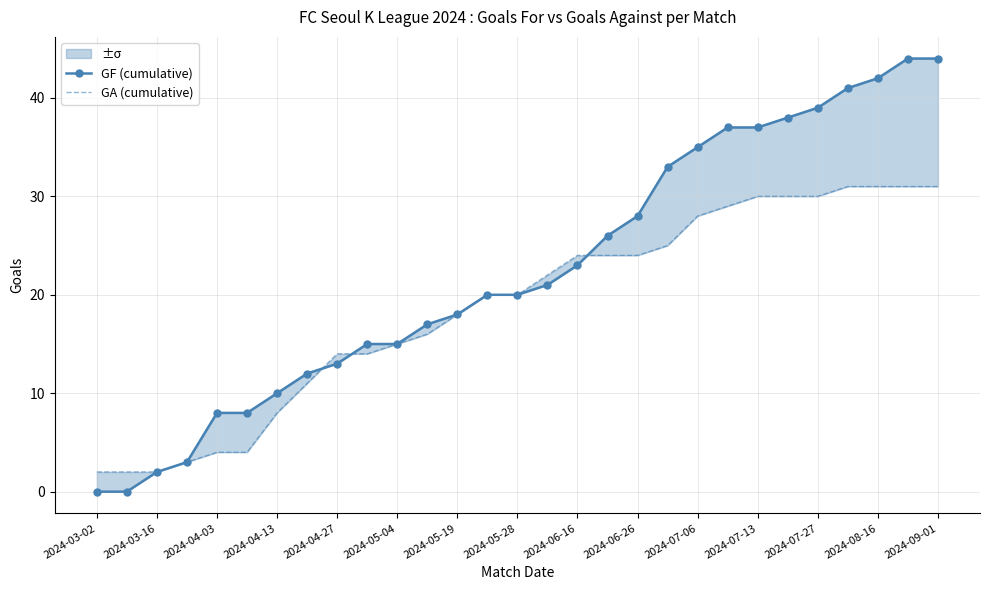

What is the sum of all GF (cumulative) values?

649